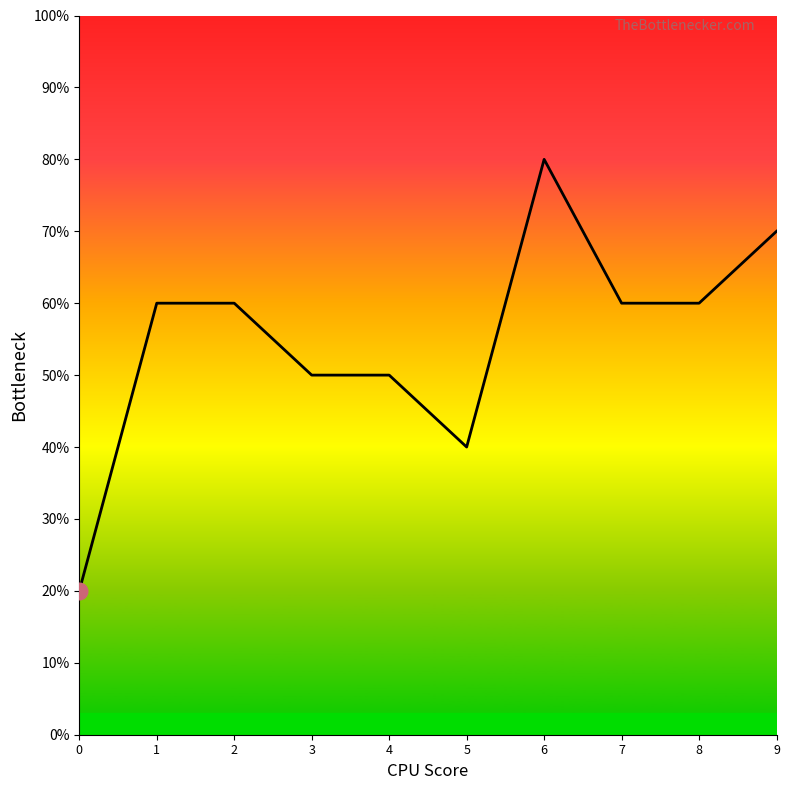

Does the chart have visible grid lines?

No